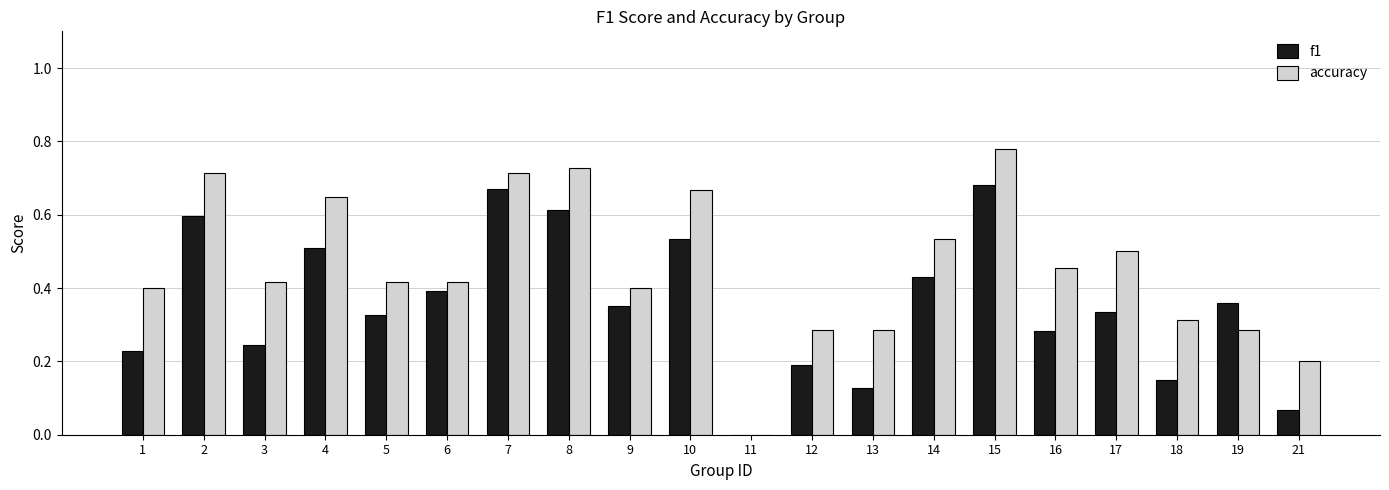

What is the total value across all series at 7?

1.4